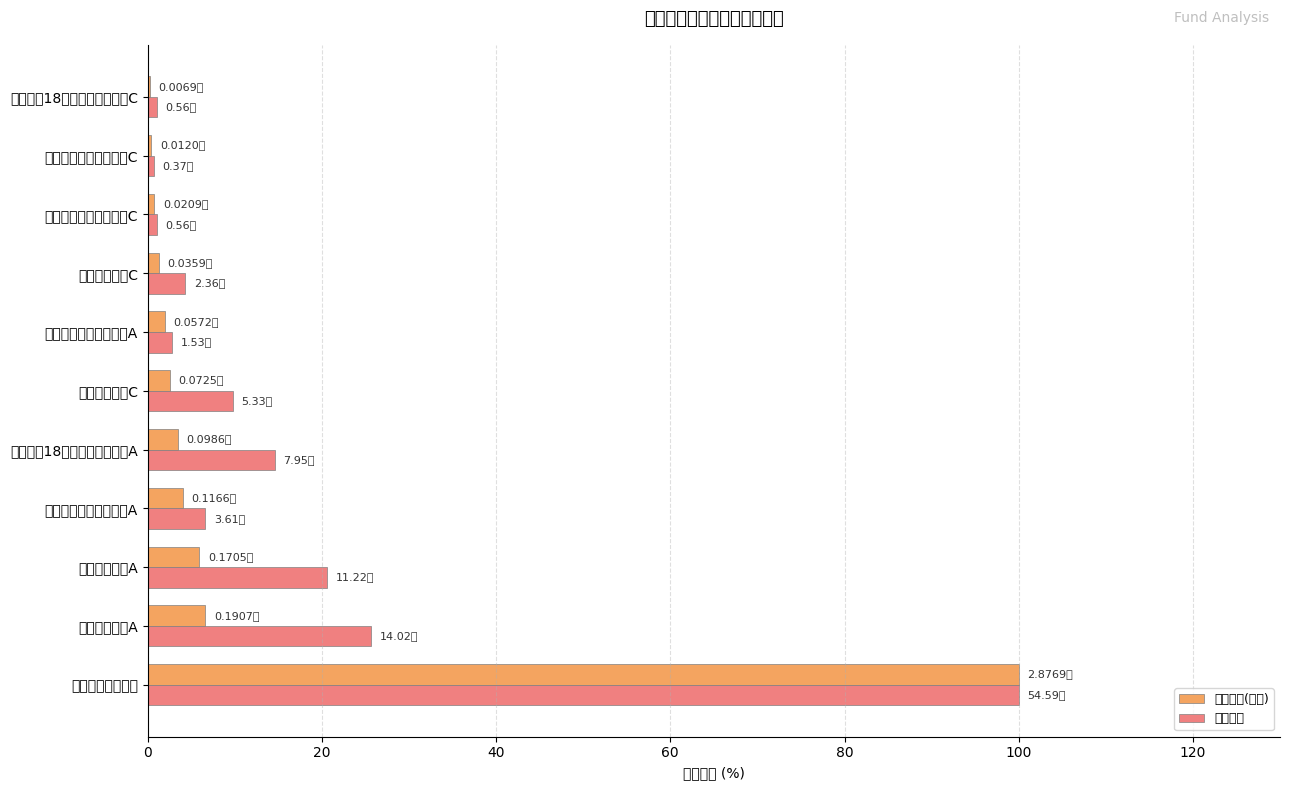

What is the average value of the 基金规模 series?

17.0